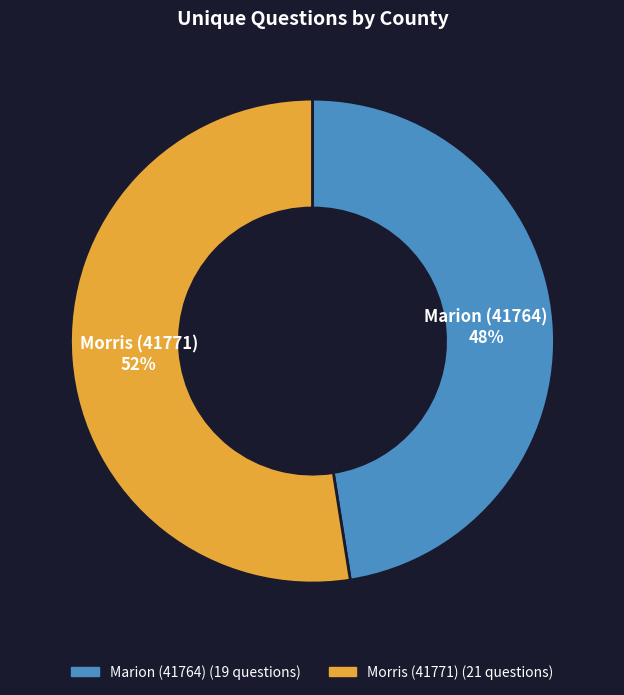

Which category accounts for the majority?

Morris (41771)